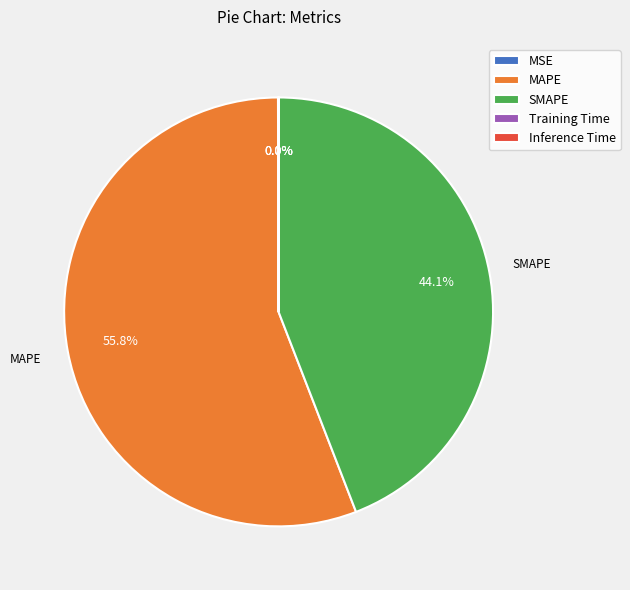

What is the largest slice in the pie chart?

MAPE